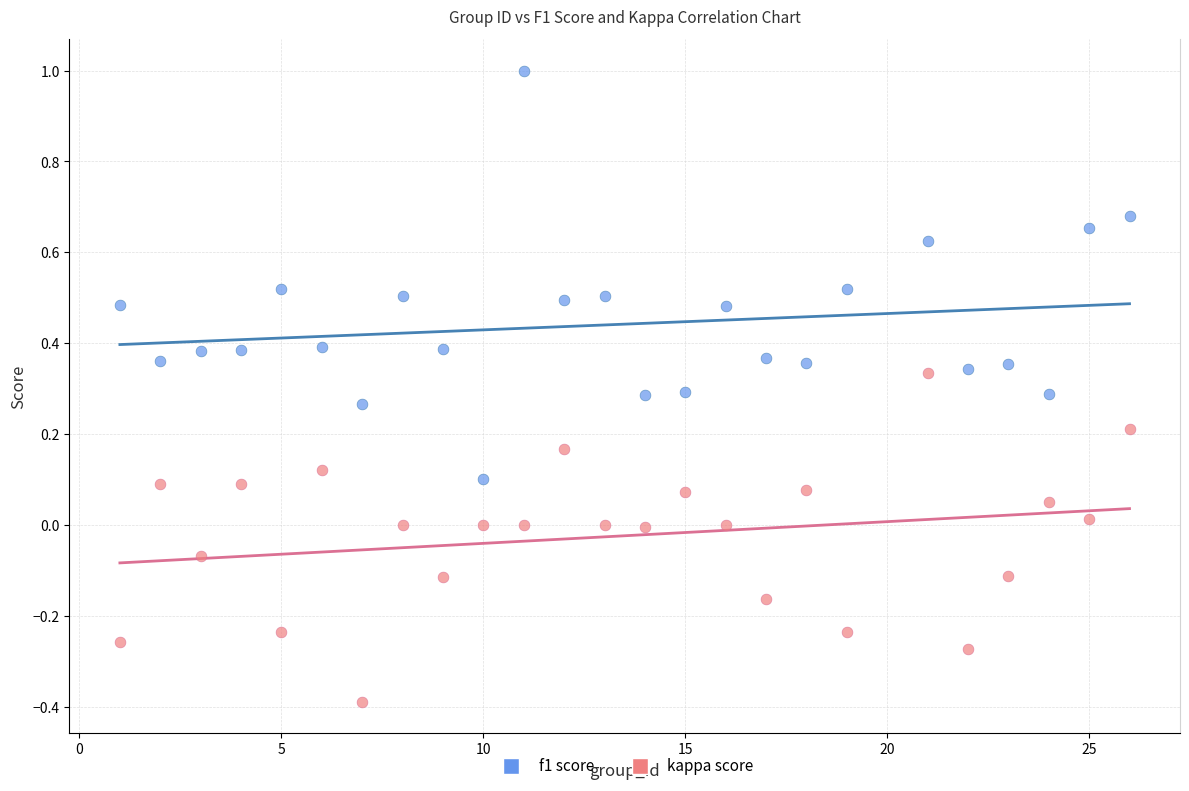

Across all data points, what is the range of Y values (max minus min)?

1.4